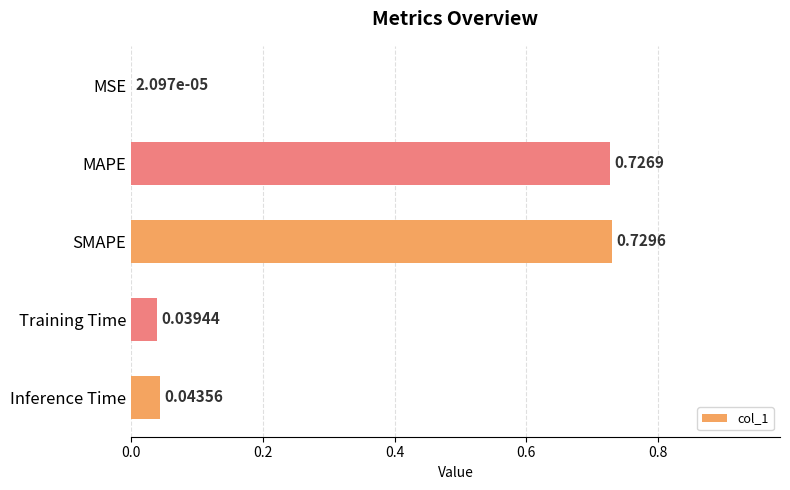

Which has a higher value, SMAPE or MAPE?

SMAPE